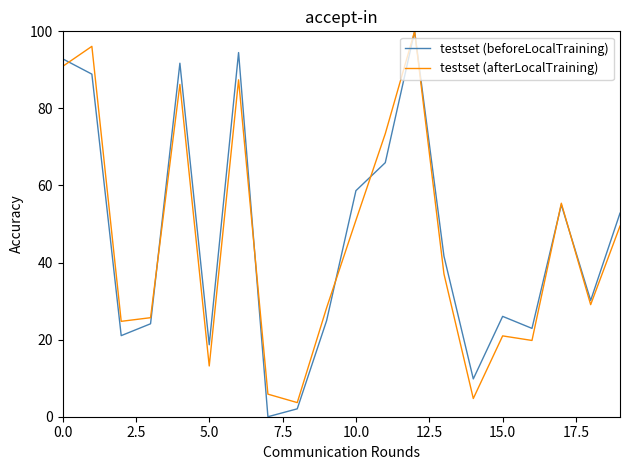

How many interior local valleys does the testset (afterLocalTraining) series have?

6